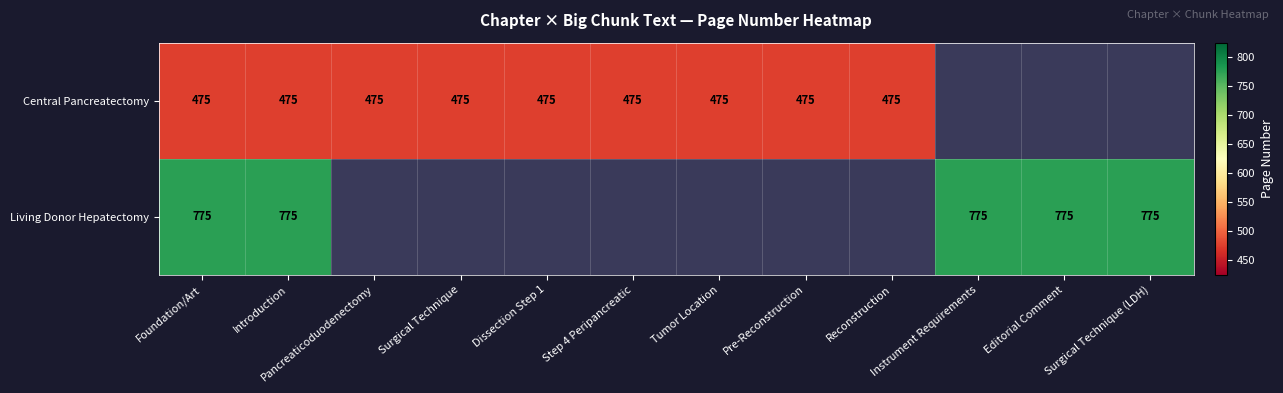

Is the value of Living Donor Hepatectomy at Introduction greater than the value of Central Pancreatectomy at Pre-Reconstruction?

Yes